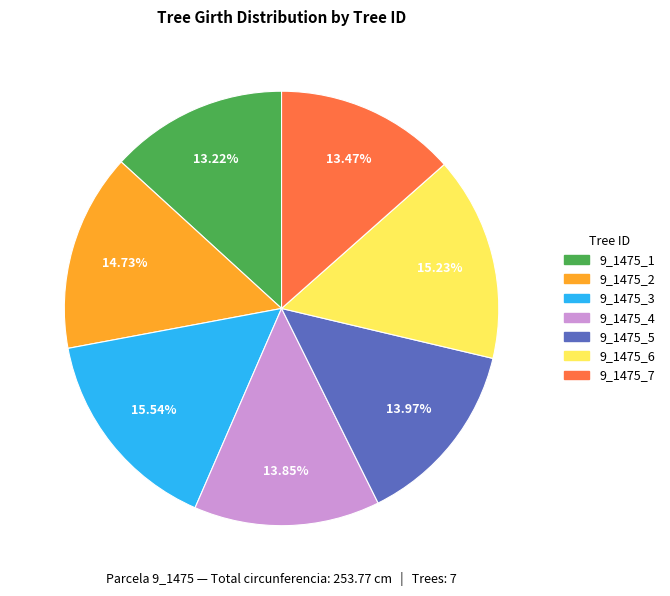

Does 9_1475_5 represent more than half of the total?

No